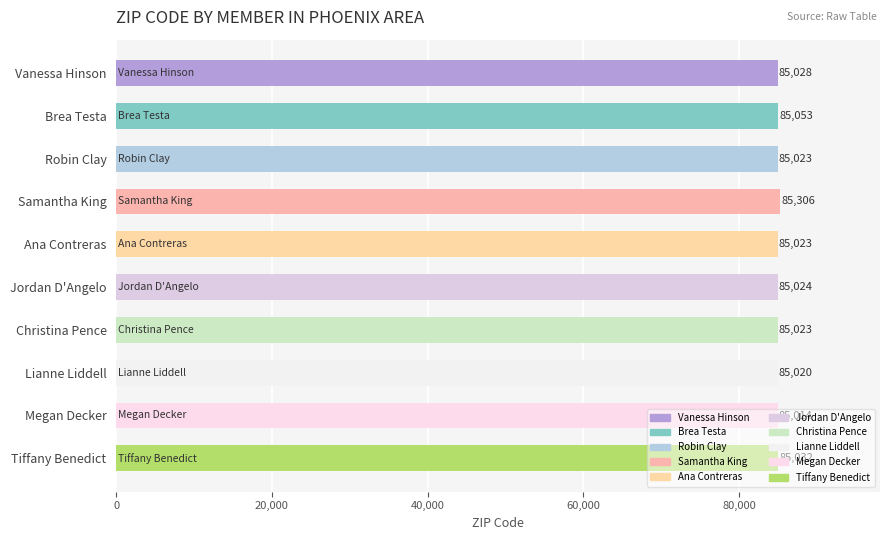

How many data points are less than 85024?

5